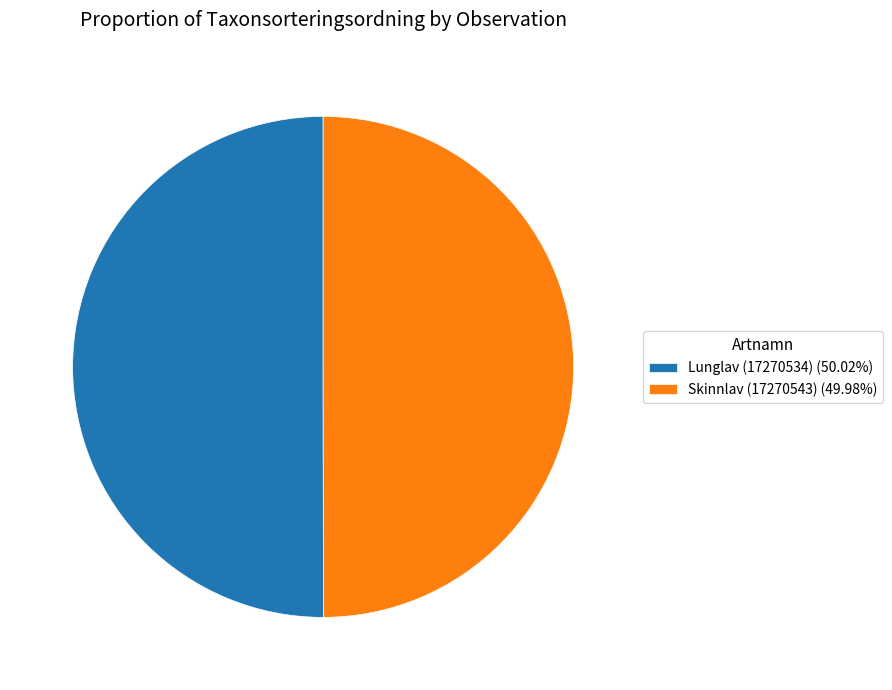

Is the sum of Skinnlav (17270543) (49.98%) and Lunglav (17270534) (50.02%) greater than half?

Yes